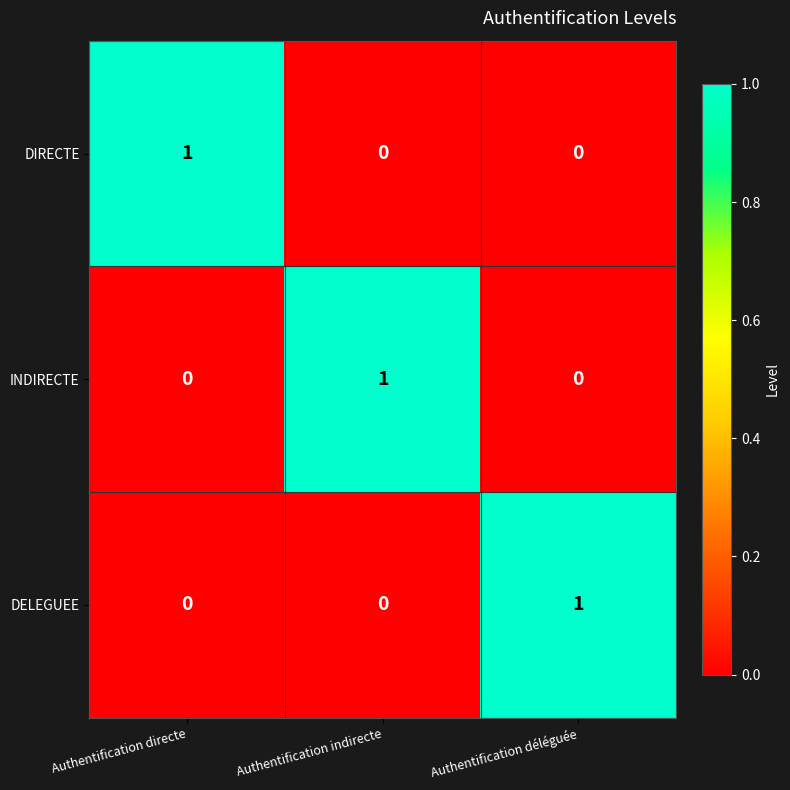

How many series are shown in this chart?

3